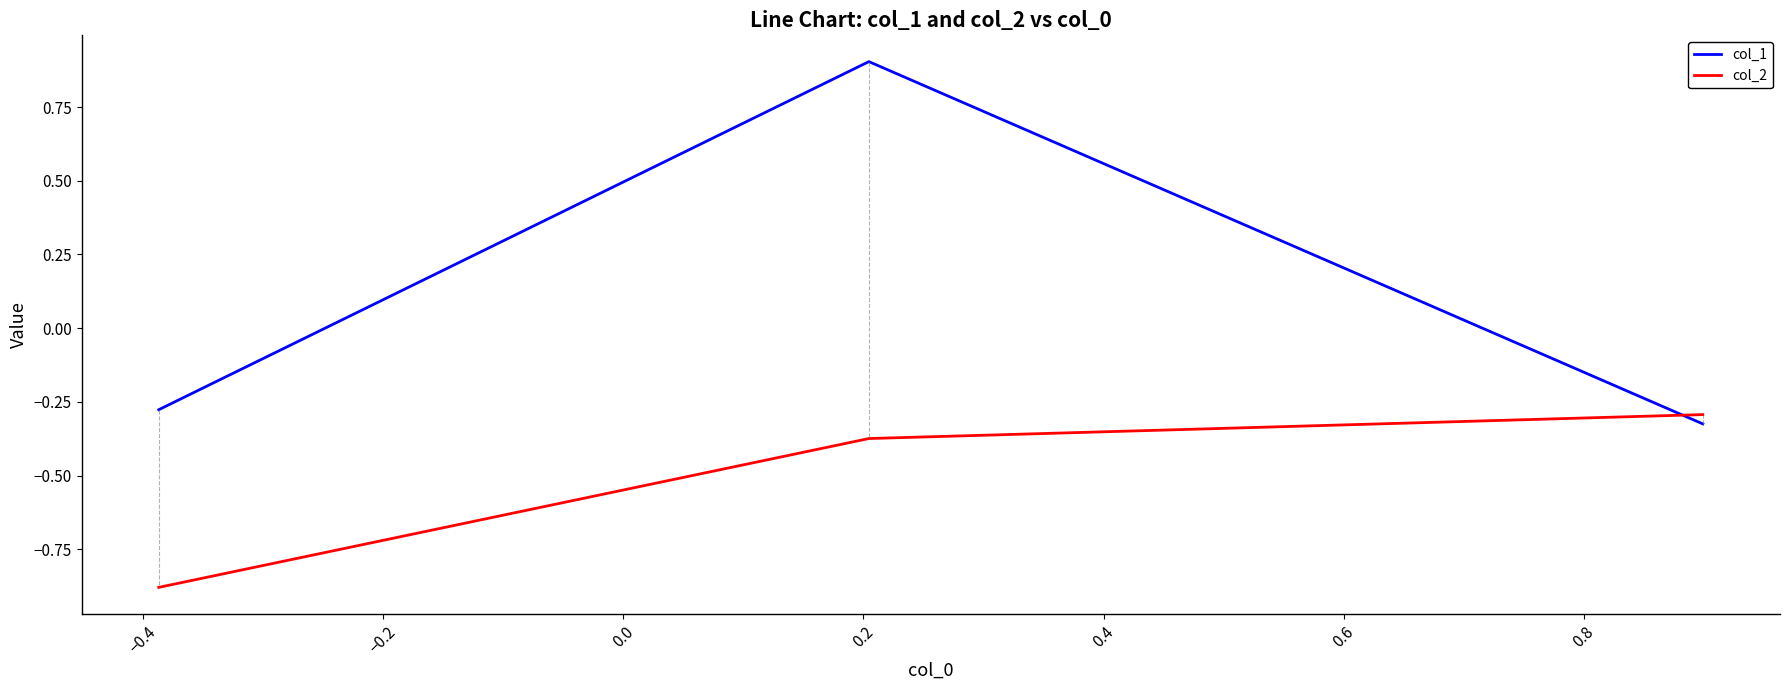

How many negative values does the col_1 series have?

2